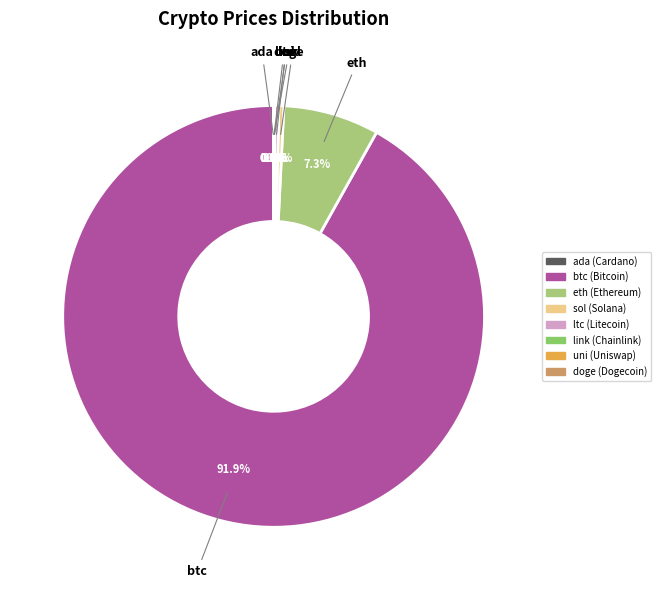

Combined, do sol and btc account for over 50%?

Yes